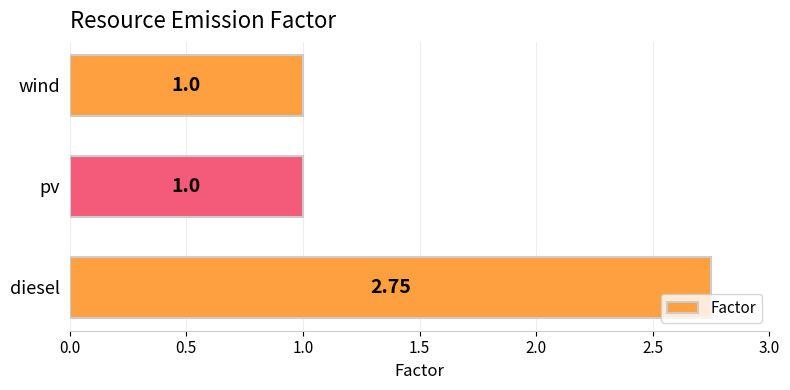

At which category does the chart reach its peak across all series?

diesel